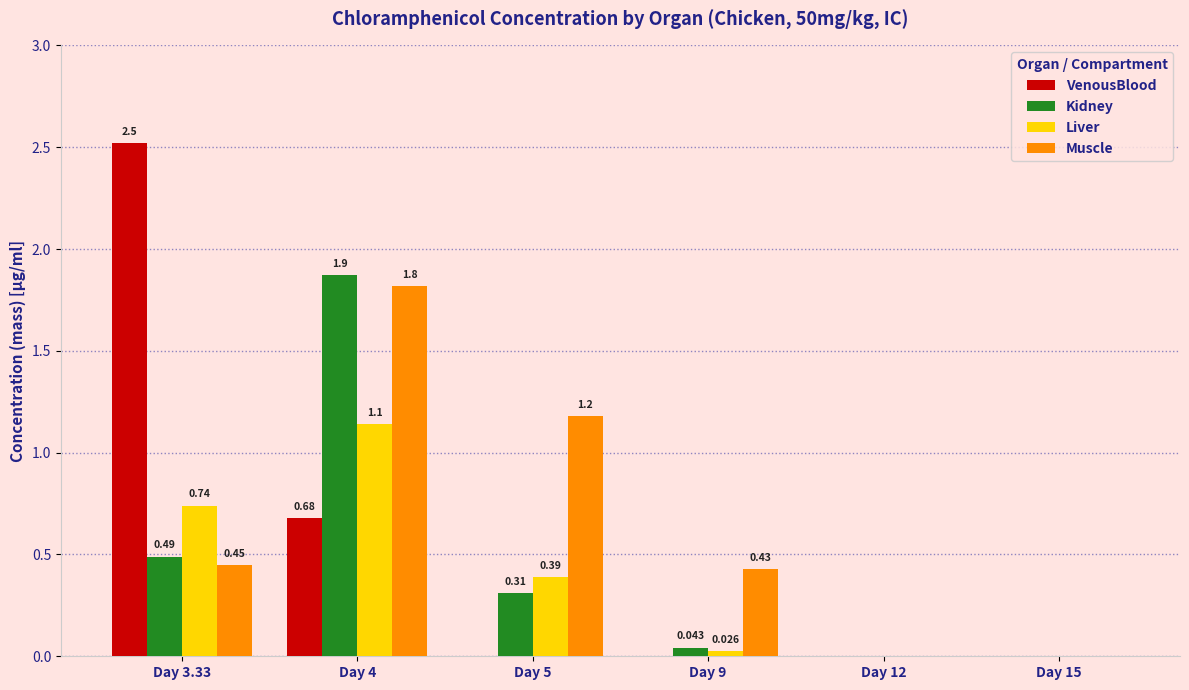

Between Day 3.33 and Day 4, which series saw the biggest shift?

VenousBlood